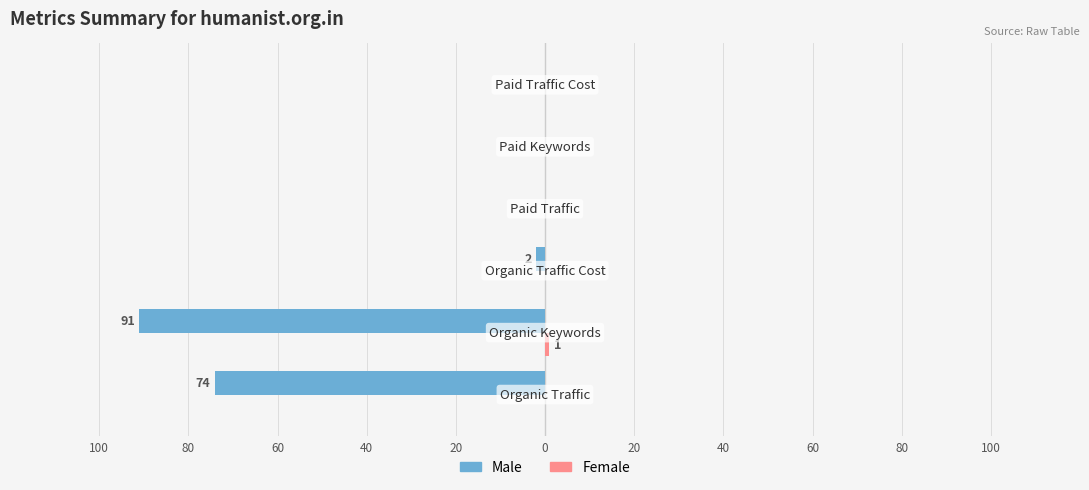

What is the difference between the maximum and minimum values in the Female series?

1